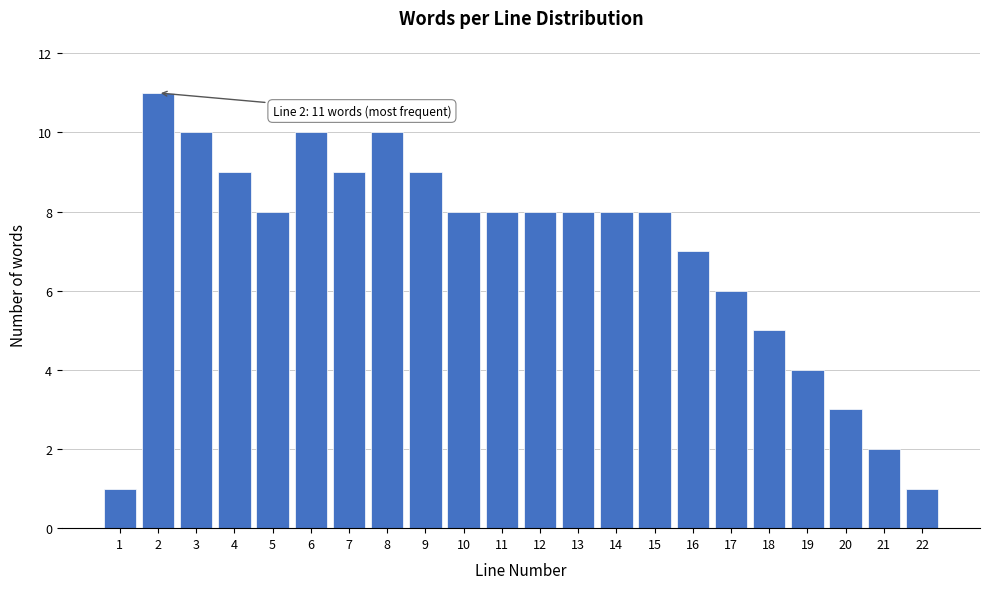

Reading left to right, transcribe all the data shown in this chart.

1	11	10	9	8	10	9	10	9	8	8	8	8	8	8	7	6	5	4	3	2	1